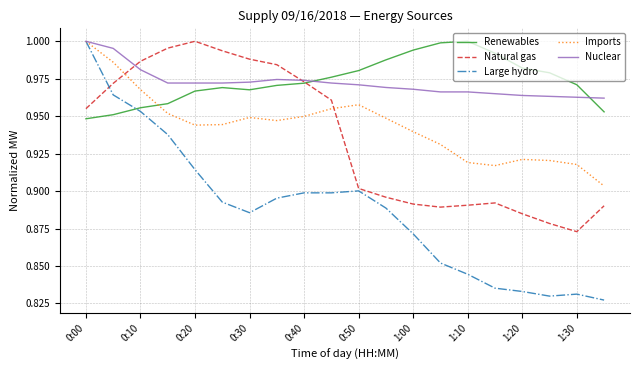

True or false: Imports and Natural gas intersect in this chart.

True